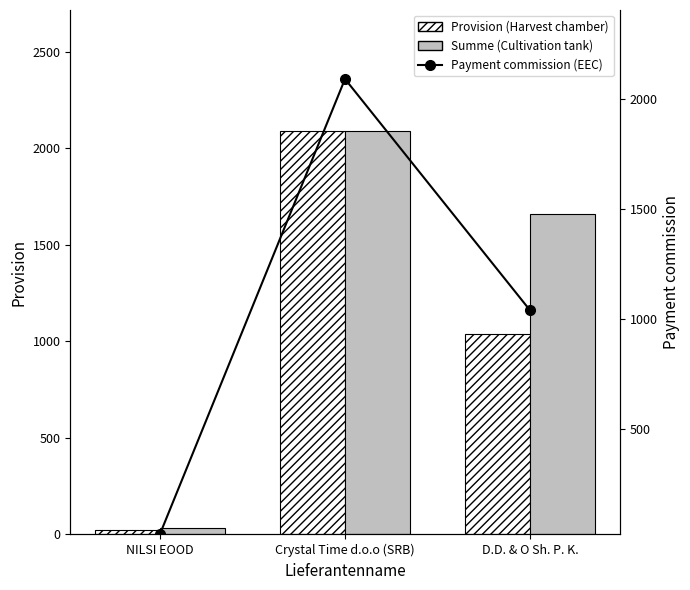

What is the total value across all series at D.D. & O Sh. P. K.?

3739.7